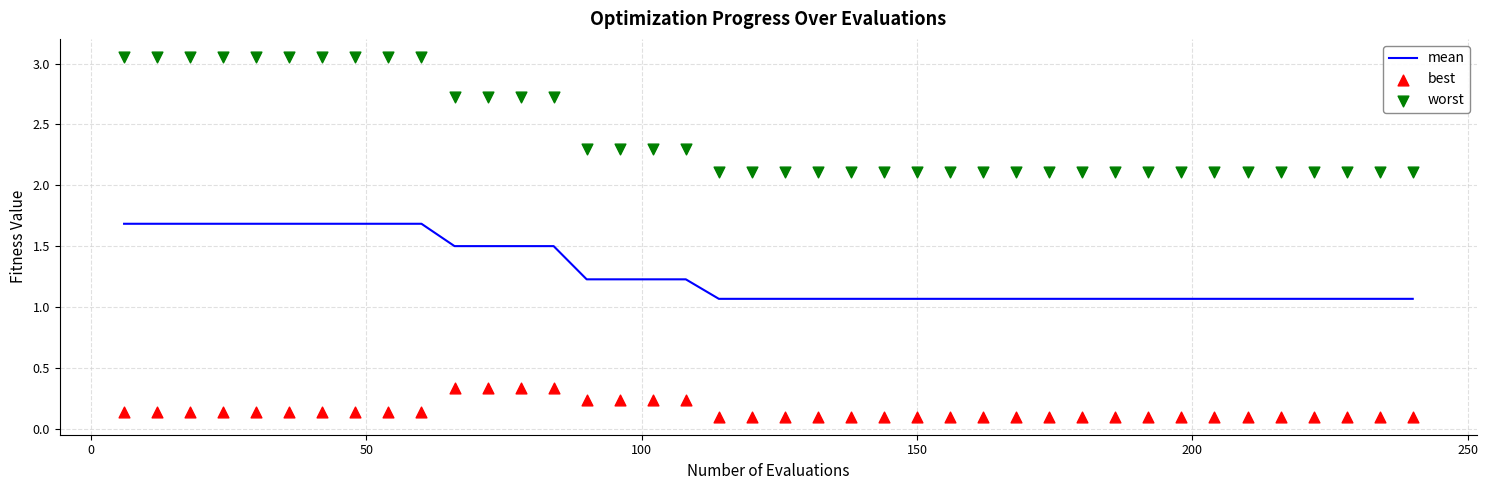

What is the highest value of the mean series?

1.7